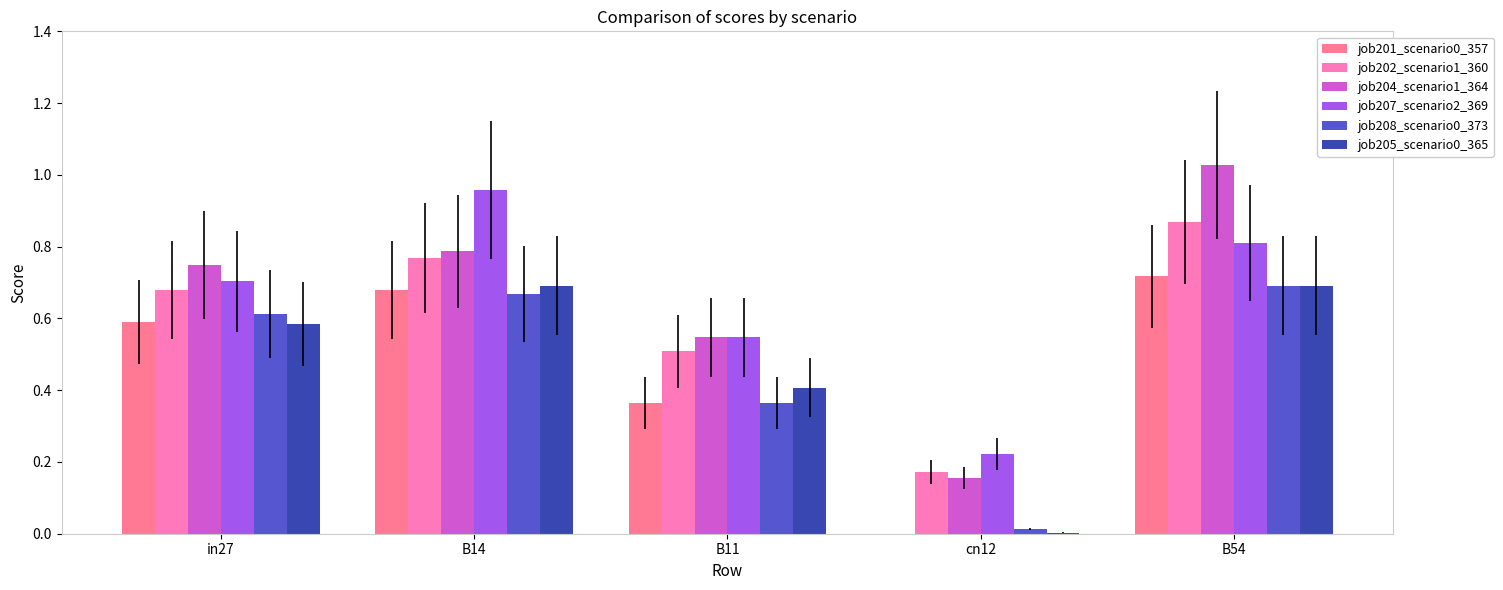

What is the sum of all job202_scenario1_360 values?

3.0